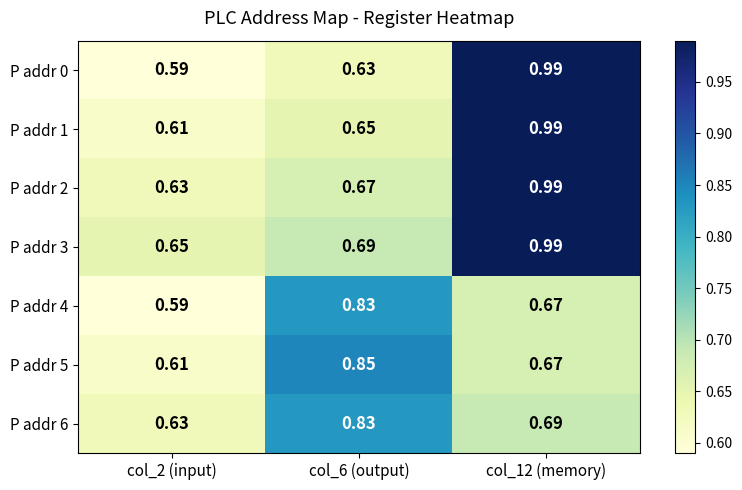

Which series has the largest range (max minus min)?

P addr 0